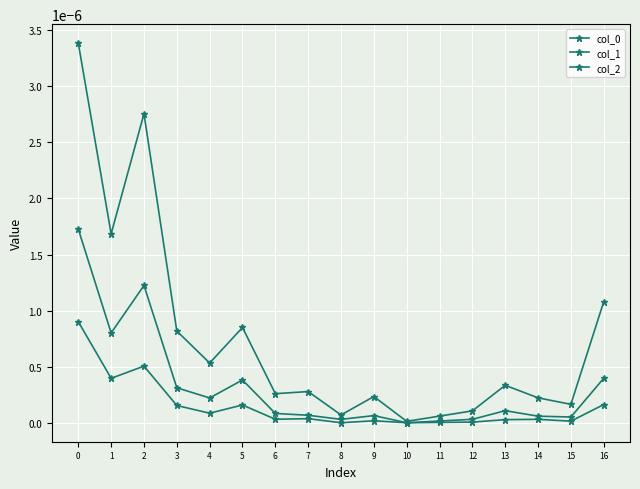

List the series in order of their overall mean, highest first.

col_1, col_0, col_2